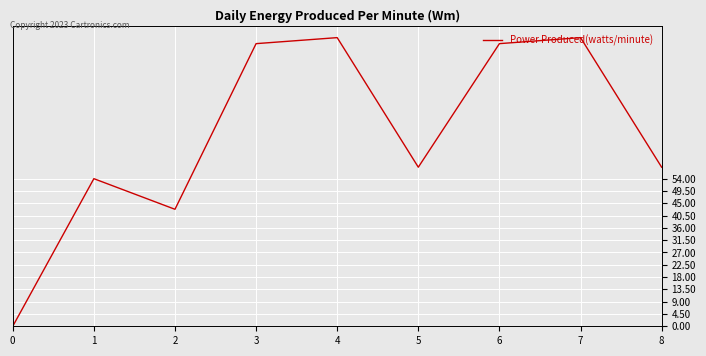

The value at 6 is 103.4. True or false?

True